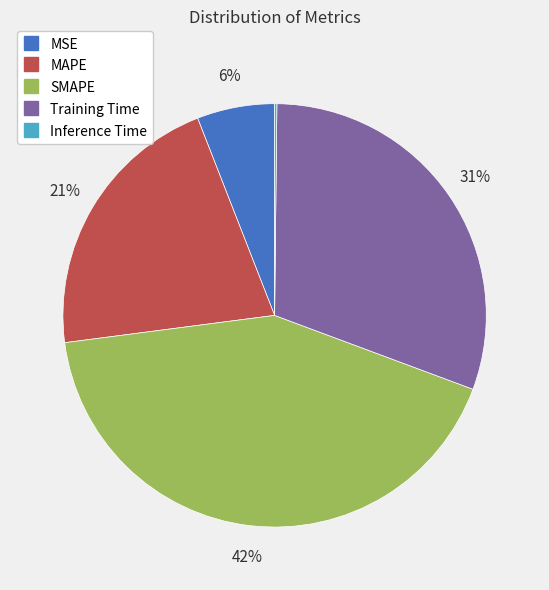

Which slice is the largest?

SMAPE